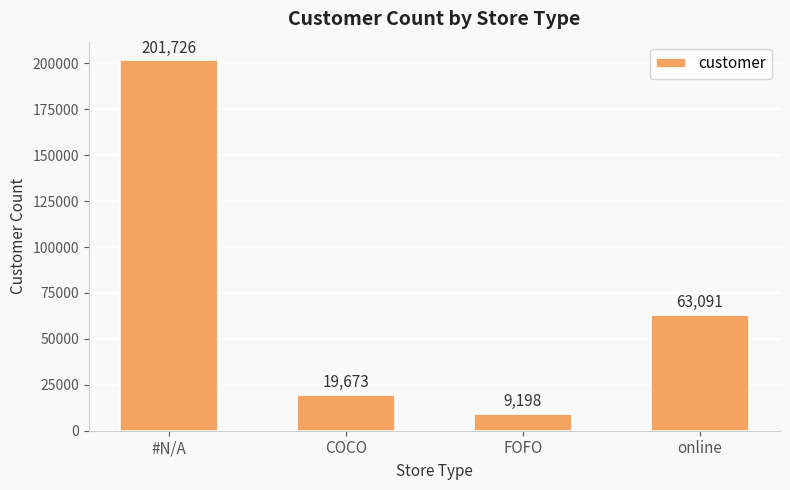

Is it true that the value at FOFO is 16158?

False